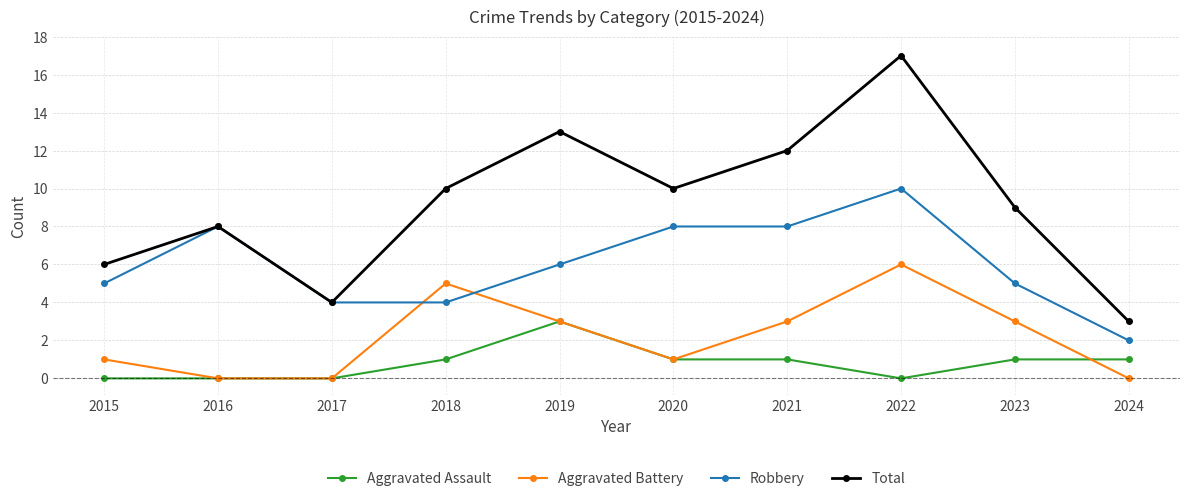

Reading right to left, what are all the values shown in this chart?

Aggravated Assault: 2024=1	2023=1	2022=0	2021=1	2020=1	2019=3	2018=1	2017=0	2016=0	2015=0
Aggravated Battery: 2024=0	2023=3	2022=6	2021=3	2020=1	2019=3	2018=5	2017=0	2016=0	2015=1
Robbery: 2024=2	2023=5	2022=10	2021=8	2020=8	2019=6	2018=4	2017=4	2016=8	2015=5
Total: 2024=3	2023=9	2022=17	2021=12	2020=10	2019=13	2018=10	2017=4	2016=8	2015=6